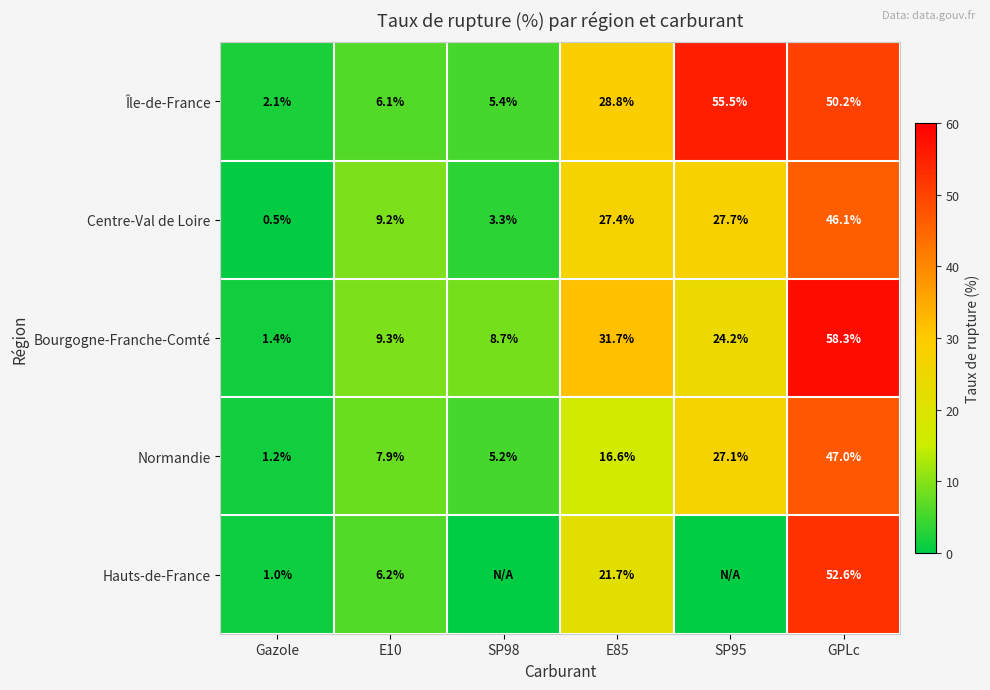

Rank the series at GPLc from lowest to highest value.

Centre-Val de Loire, Normandie, Île-de-France, Hauts-de-France, Bourgogne-Franche-Comté